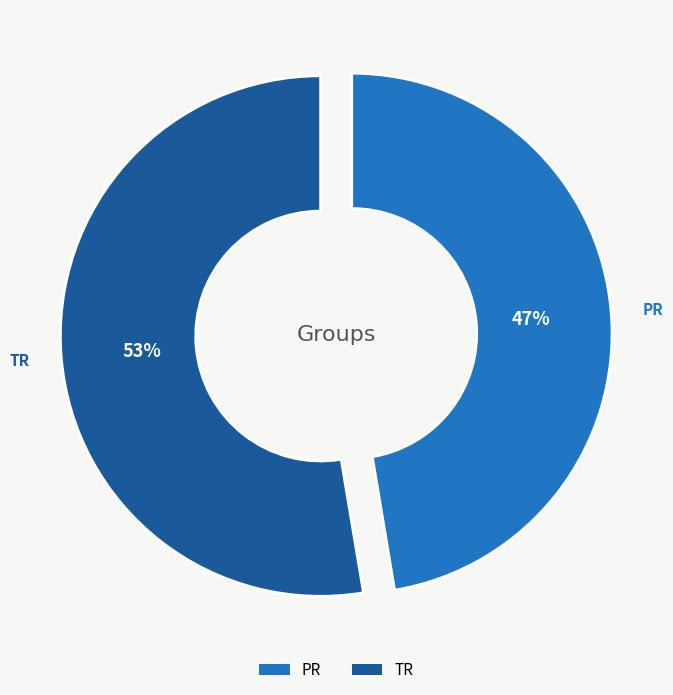

Is it true that TR is 53% of the pie?

True